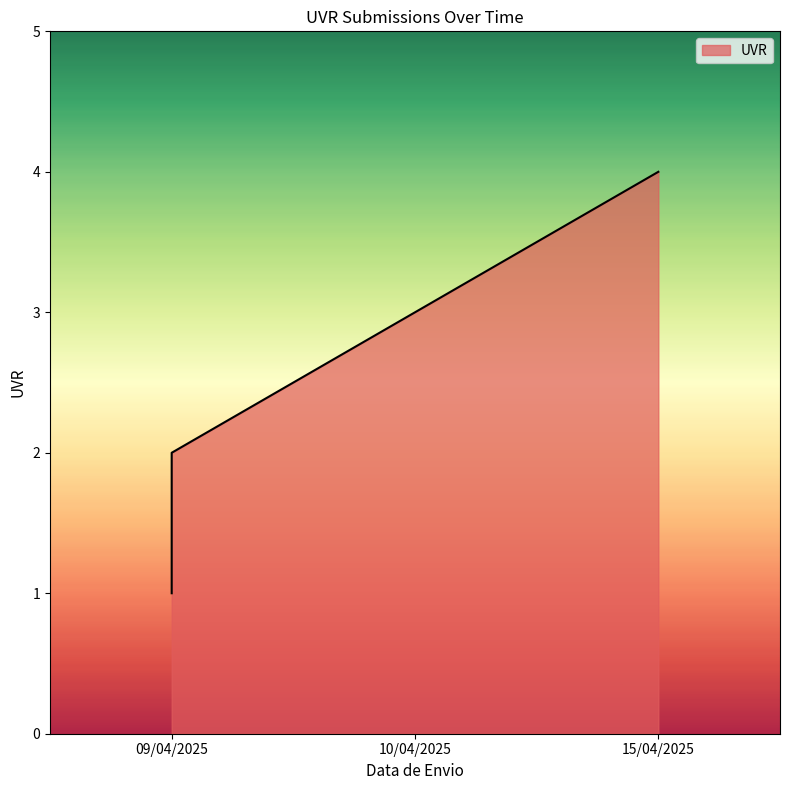

What value does the data have at 15/04/2025?

4